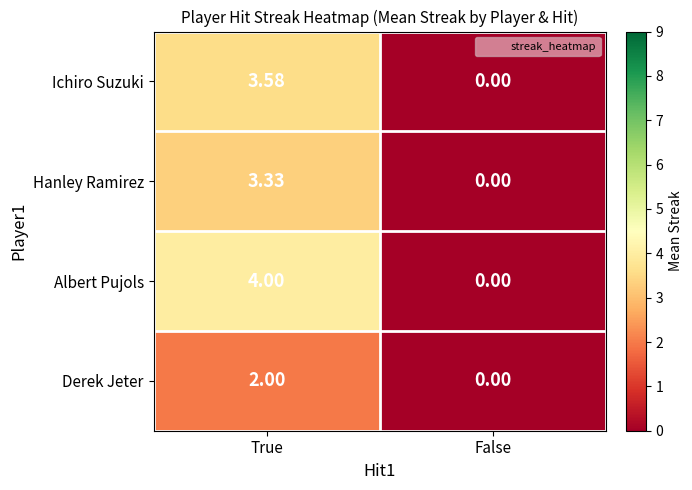

At True, list the series in order from largest to smallest.

Albert Pujols, Ichiro Suzuki, Hanley Ramirez, Derek Jeter